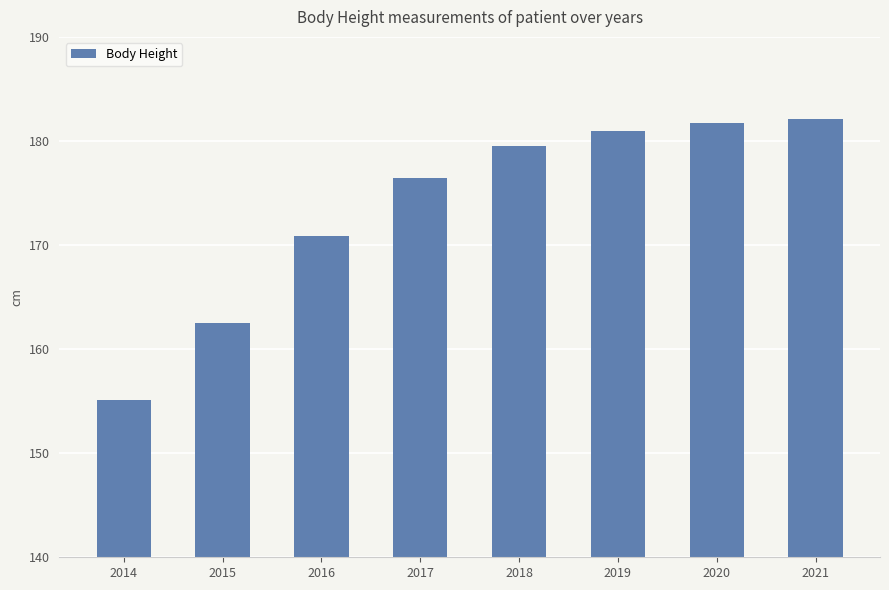

What is the difference between the maximum and minimum values?

27.0